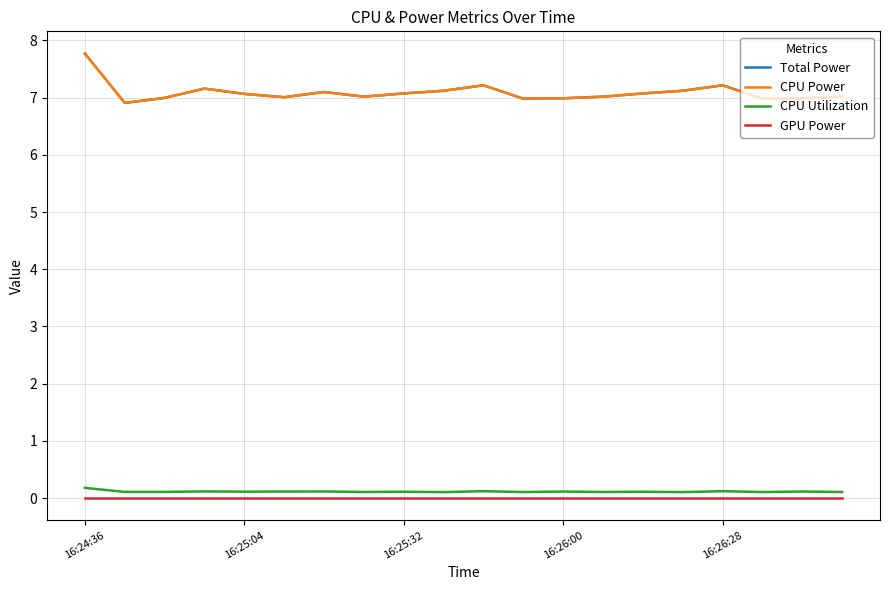

Is this an area chart (filled region under the line)?

No